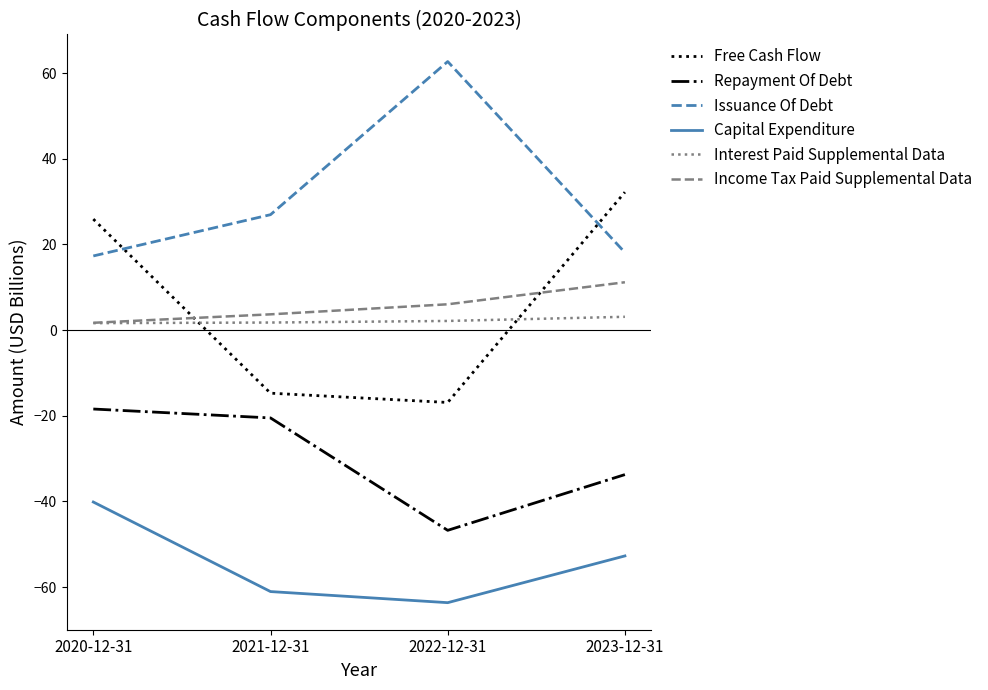

What are all the series names shown in the legend?

Free Cash Flow, Repayment Of Debt, Issuance Of Debt, Capital Expenditure, Interest Paid Supplemental Data, Income Tax Paid Supplemental Data